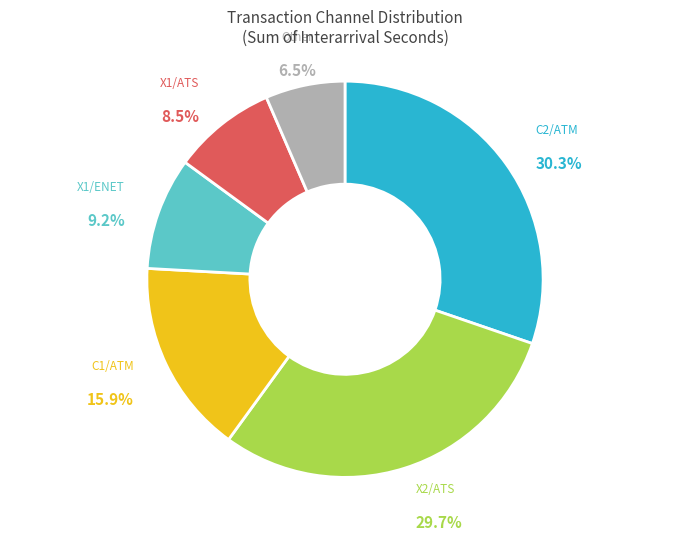

Is there any slice that represents more than half of the pie?

No